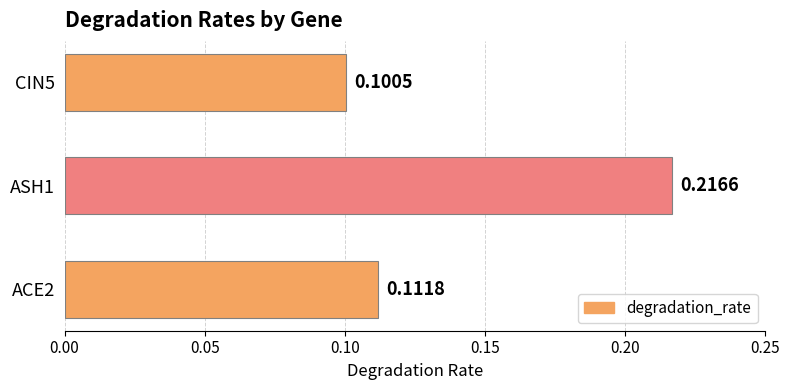

Which has a higher value, CIN5 or ACE2?

ACE2